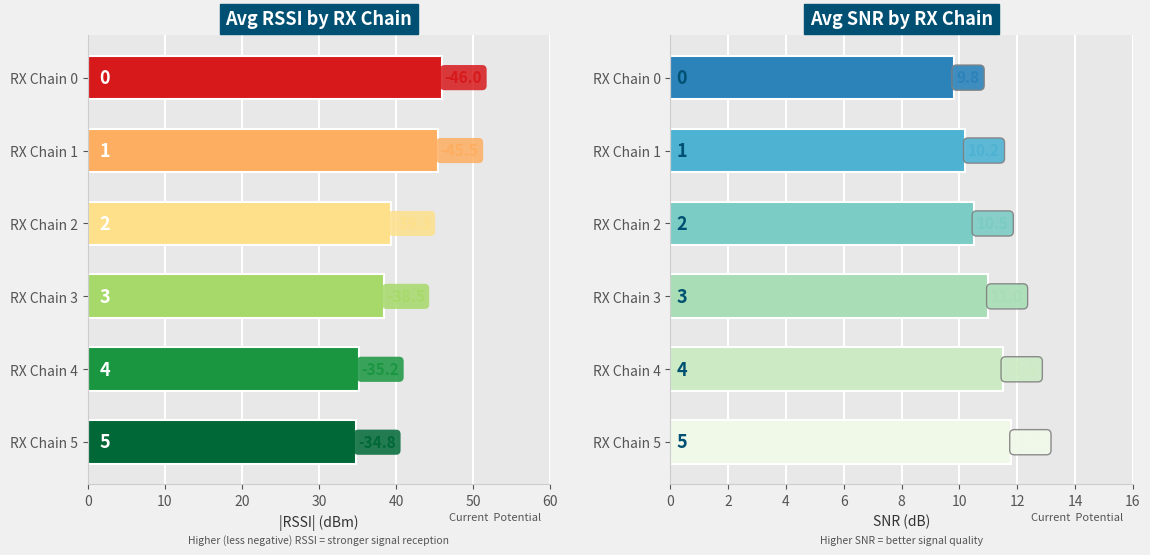

At RX Chain 1, list the series in order from largest to smallest.

Avg RSSI, Avg SNR